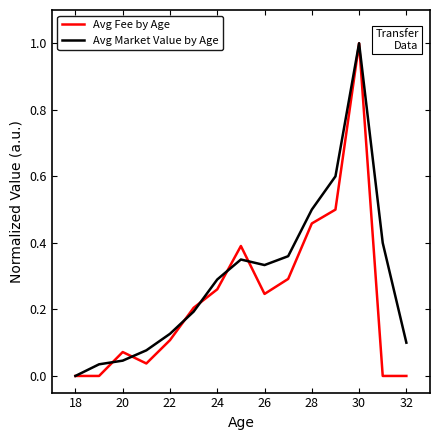

What is the maximum value shown in the chart?

1.0